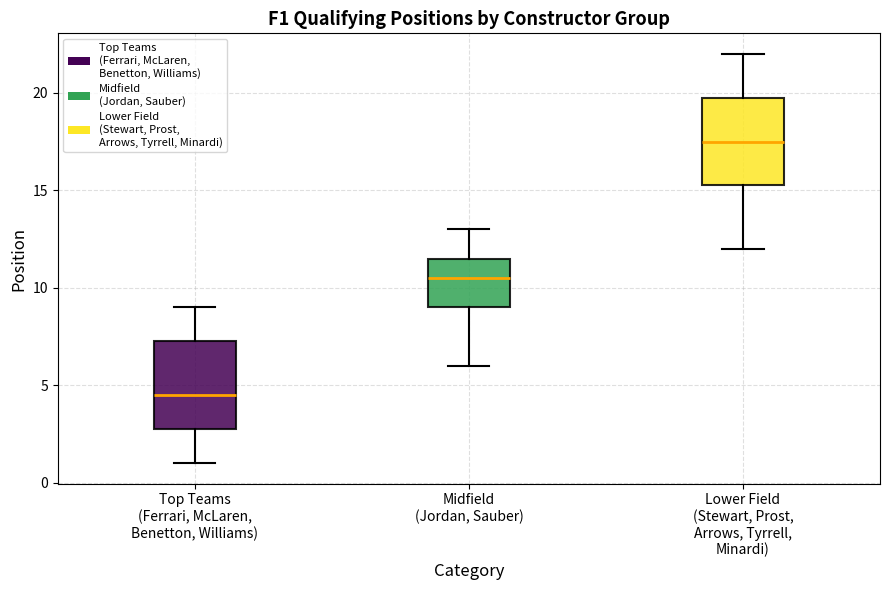

Reading left to right, transcribe this box plot: for each box, give where its median line is, the range the box spans, and where its two whiskers end, as read against the y-axis. The values are not printed on the chart, so give them approximately, as read against the axis.

Top Teams (Ferrari, McLaren, Benetton, Williams): median 4.5, box 3.0 to 7.5, whiskers 1.0 to 9.0
Midfield (Jordan, Sauber): median 10.5, box 9.0 to 11.5, whiskers 6.0 to 13.0
Lower Field (Stewart, Prost, Arrows, Tyrrell, Minardi): median 17.5, box 15.5 to 20.0, whiskers 12.0 to 22.0